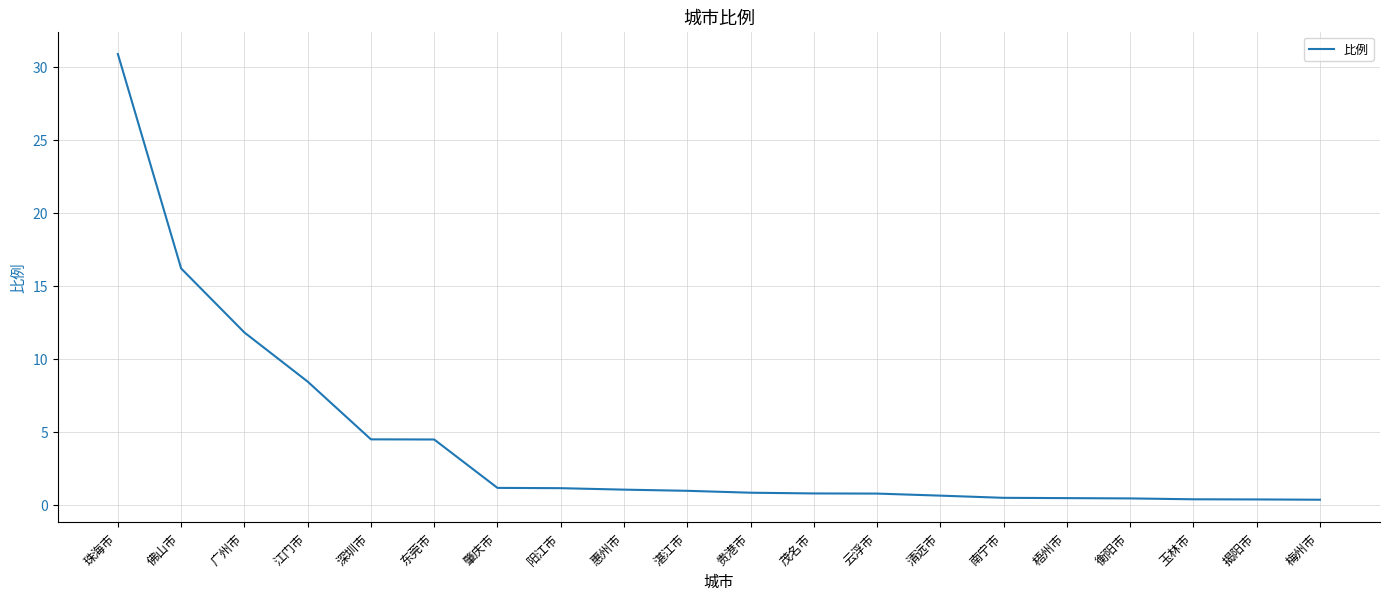

What is the difference between the second highest and second lowest values?

15.8